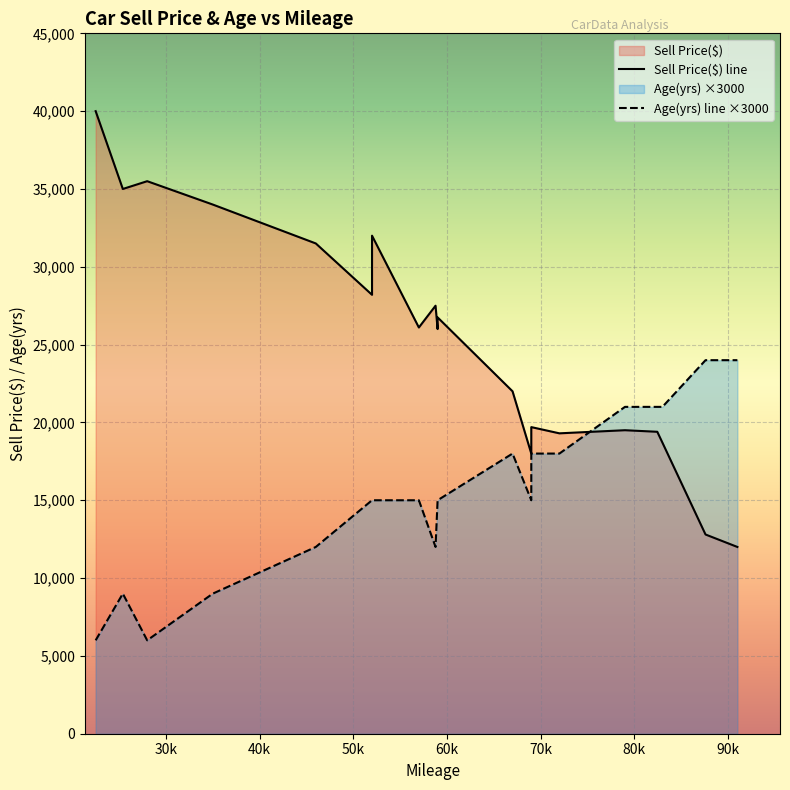

True or false: Age(yrs) and Sell Price($) cross at least once.

False